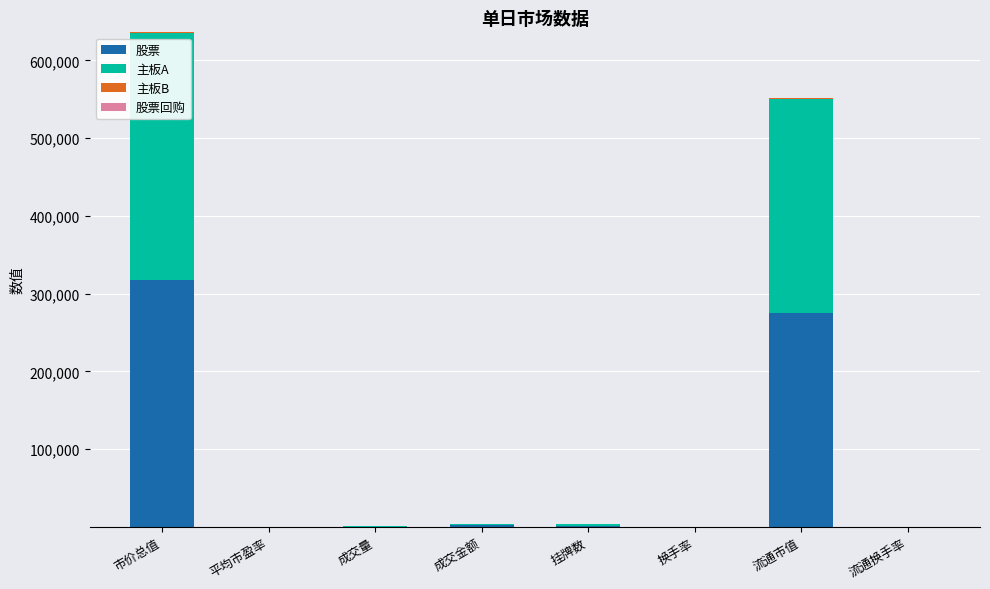

The 股票 series shows 362421.4 at 流通市值. True or false?

False